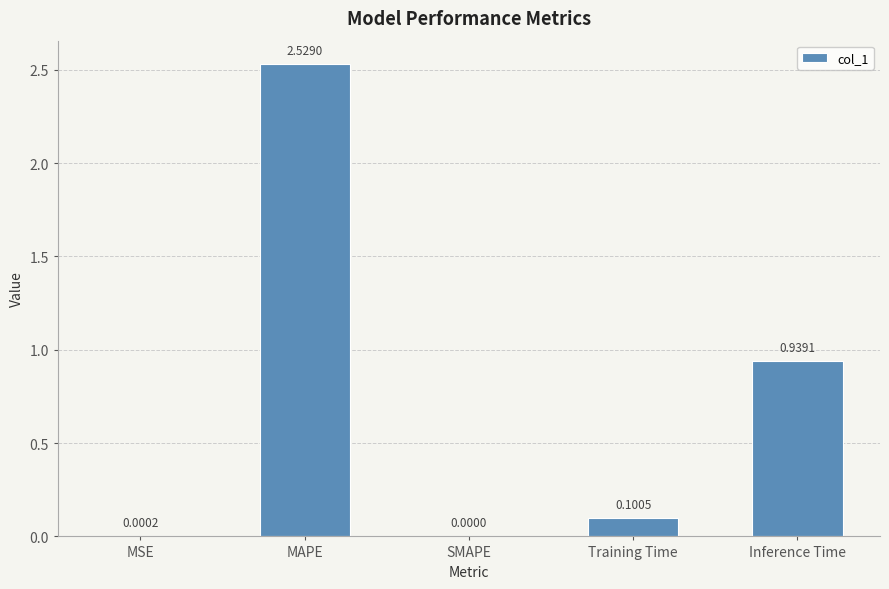

What is the sum of all values?

3.6